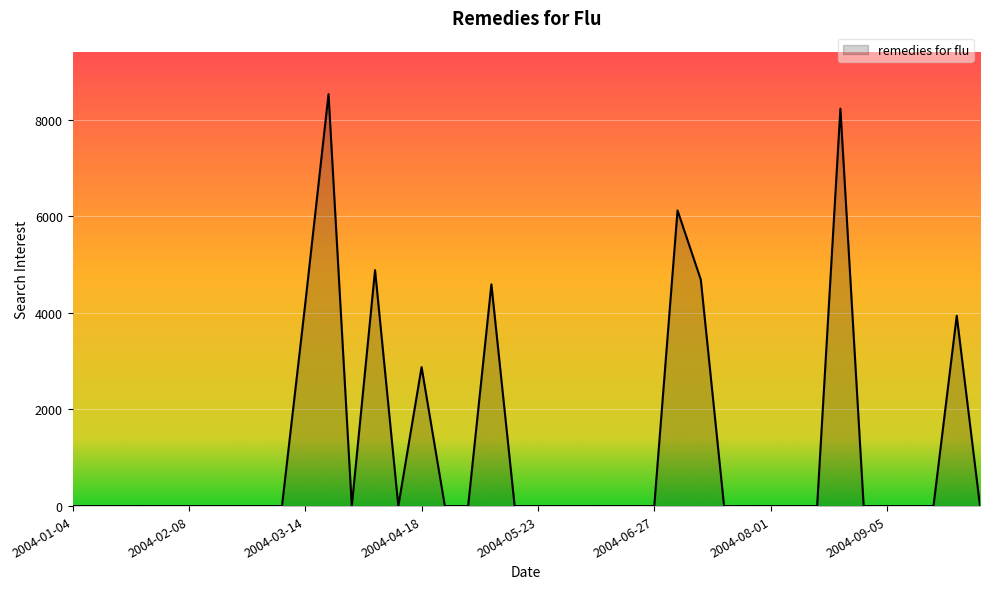

What is the greatest value displayed?

8525.4